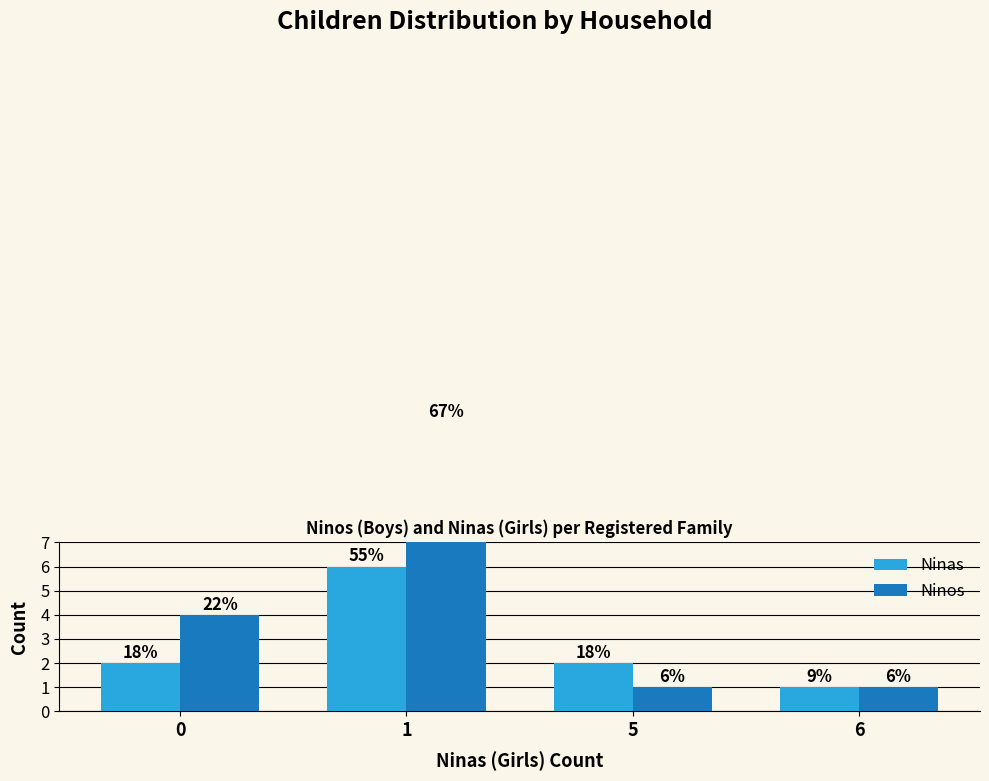

True or false: Ninas has a value of 1 at 6.

True